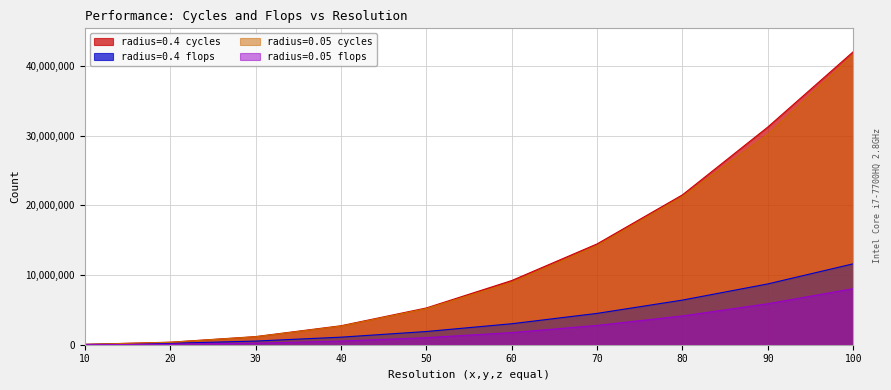

True or false: radius=0.4 cycles and radius=0.4 flops cross at least once.

False